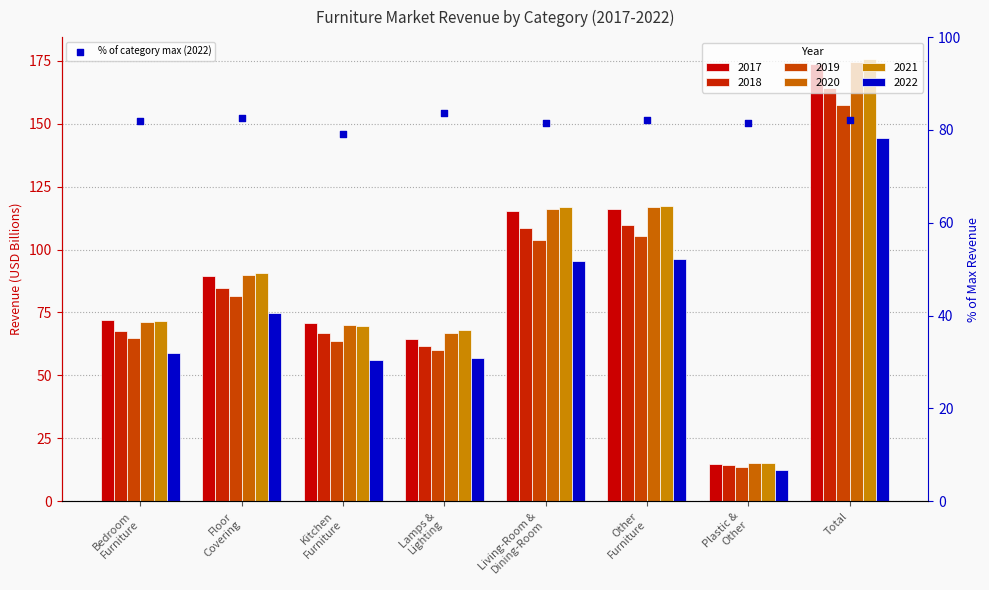

What is the ratio of the value at Total to the value at Bedroom
Furniture?

1.0